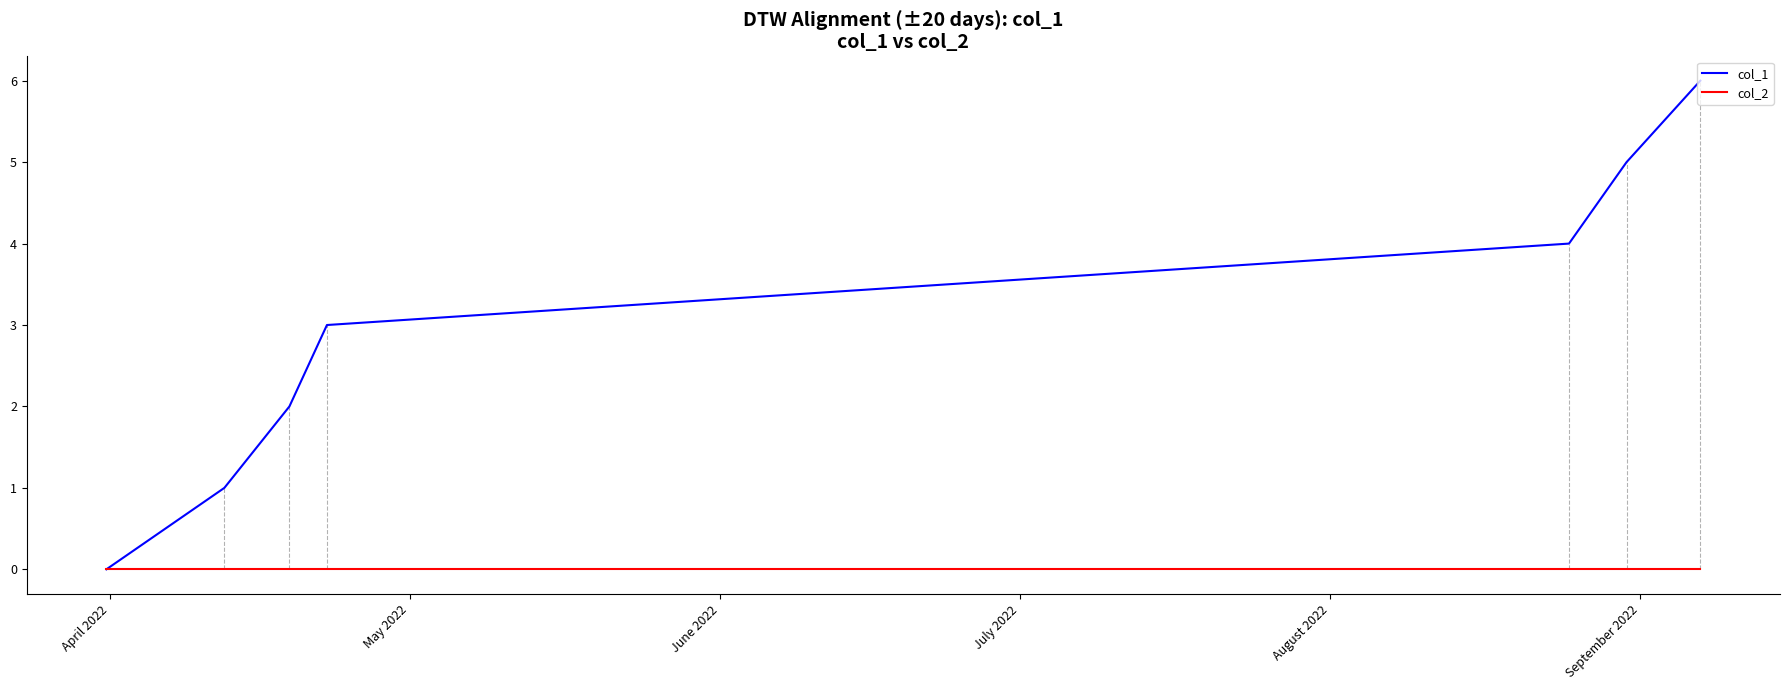

List the series in order of their overall mean, lowest first.

col_2, col_1